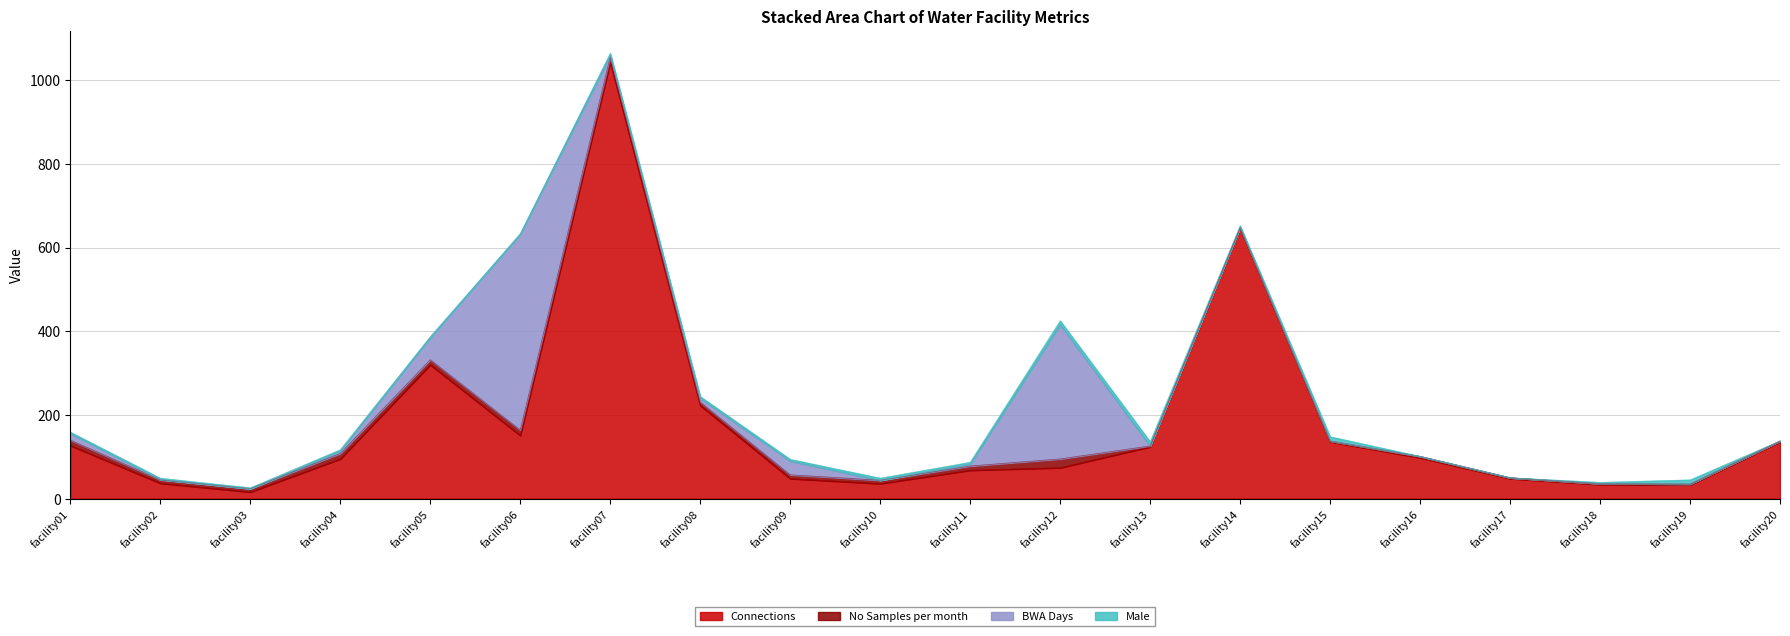

Is it true that Connections equals 48 at facility01?

False